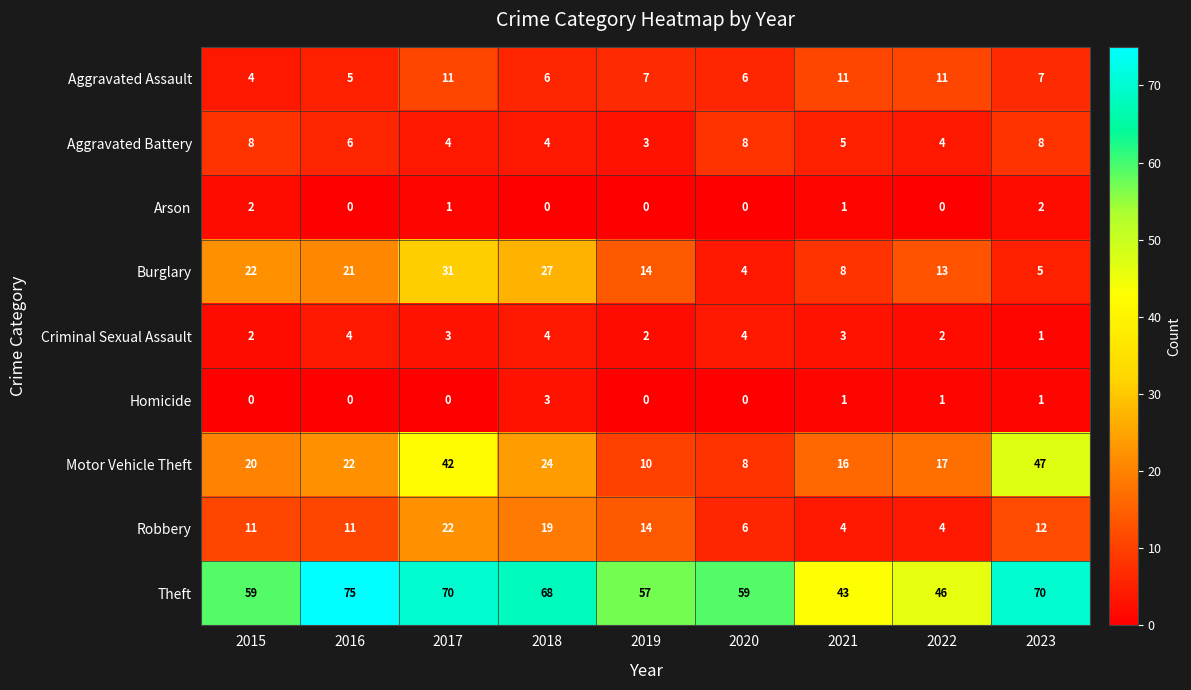

At which category is the sum across all series the highest?

2017